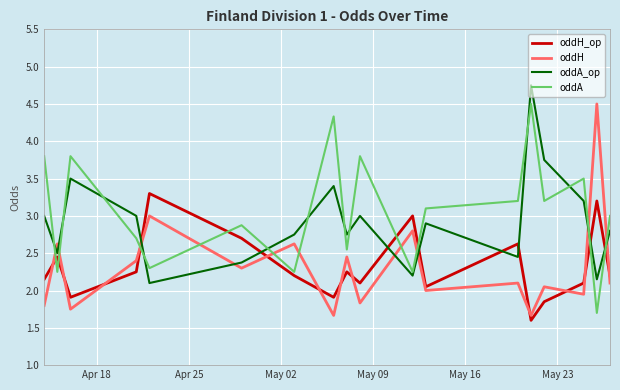

What is the maximum value for oddH_op?

3.3